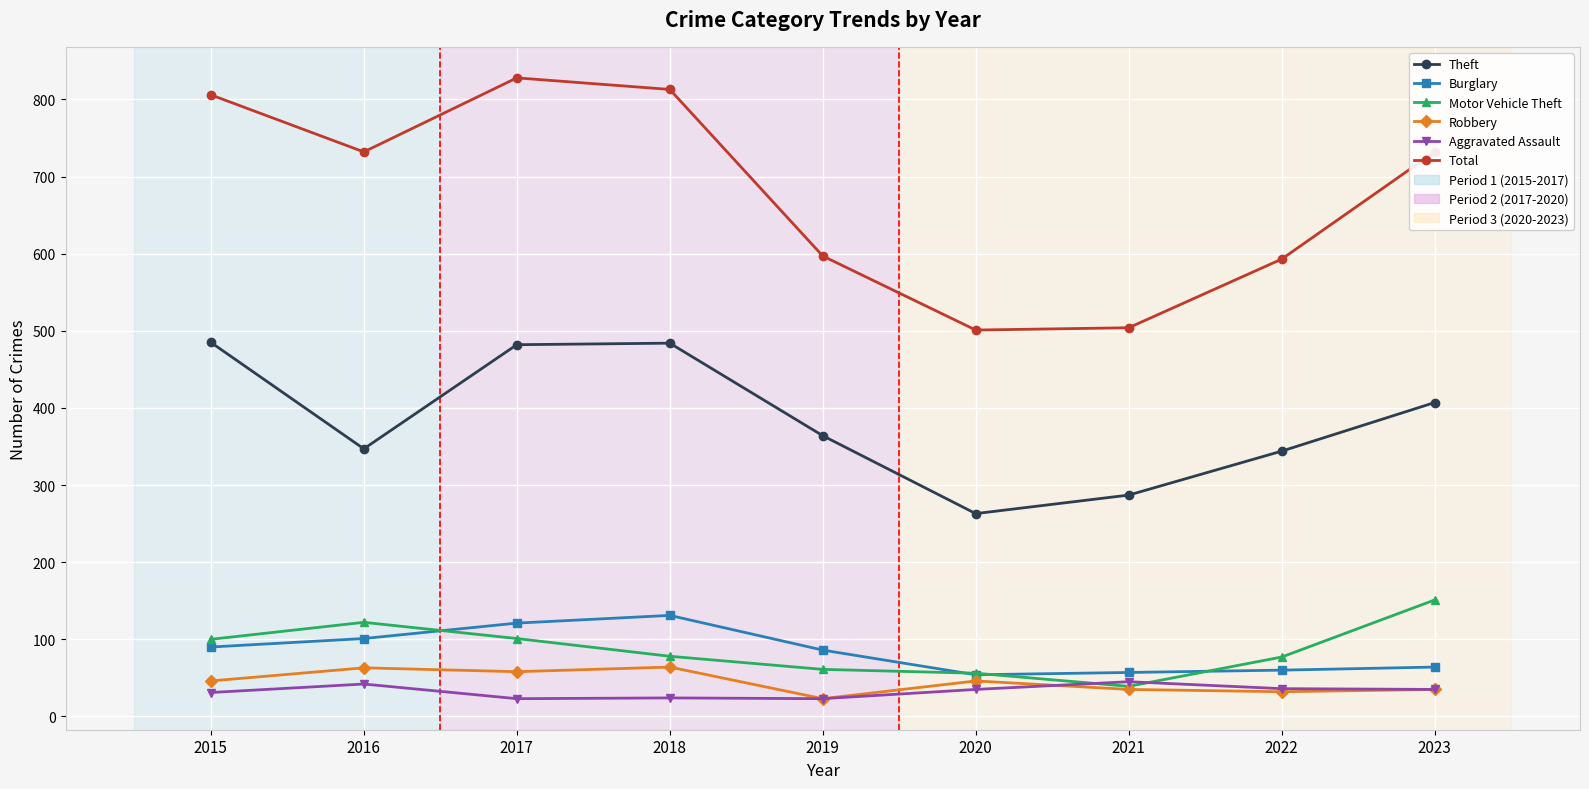

True or false: Burglary has a value of 137 at 2016.

False